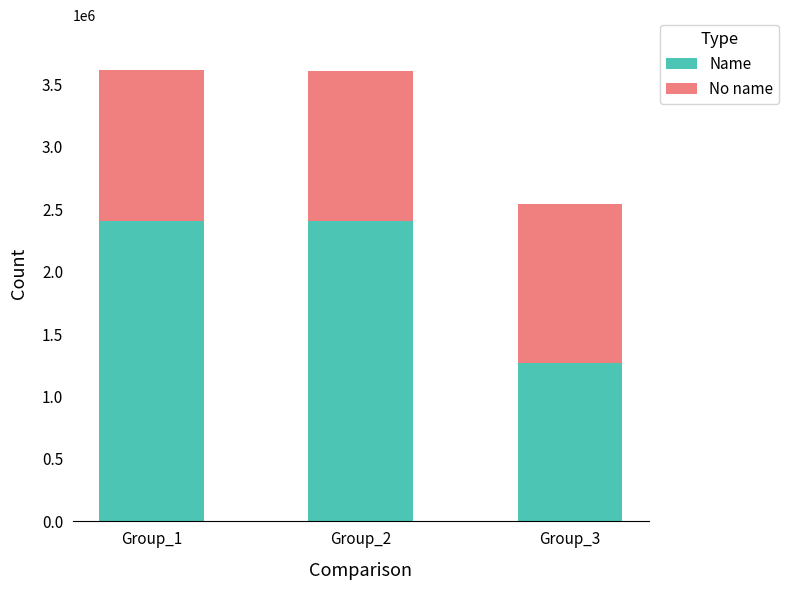

How many data points in Name are less than 2406132?

1